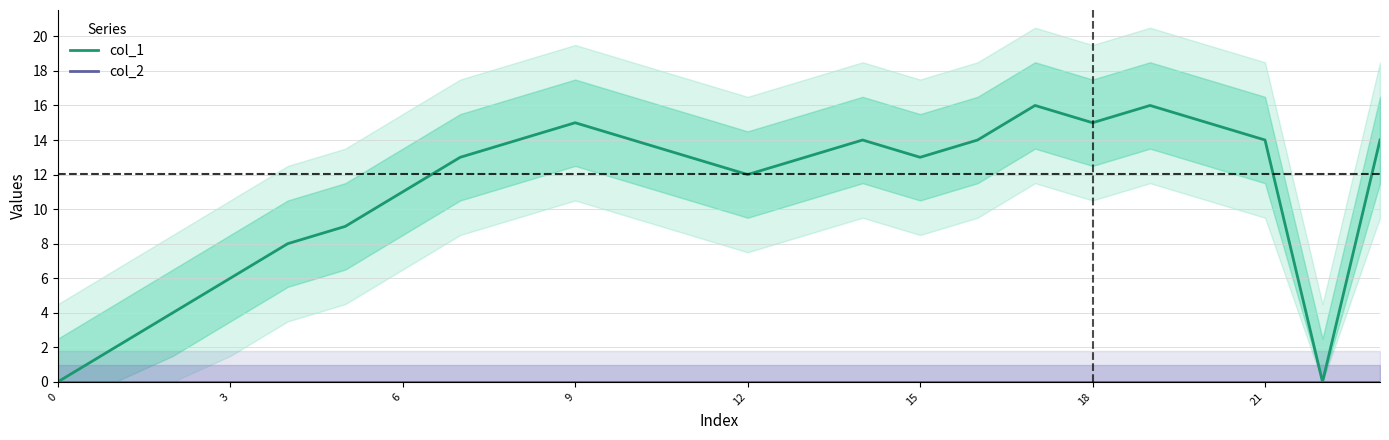

What are all the series names shown in the legend?

col_1, col_2